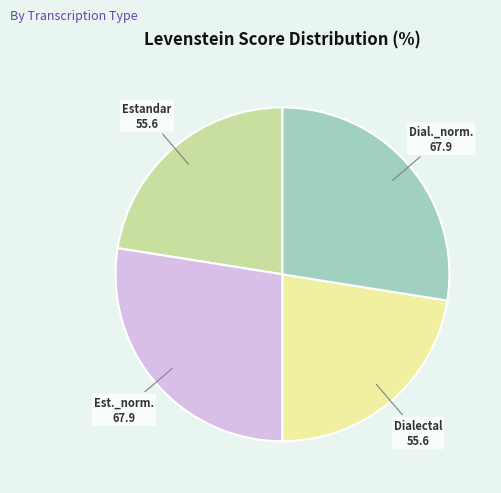

Is there a majority slice in this chart?

No